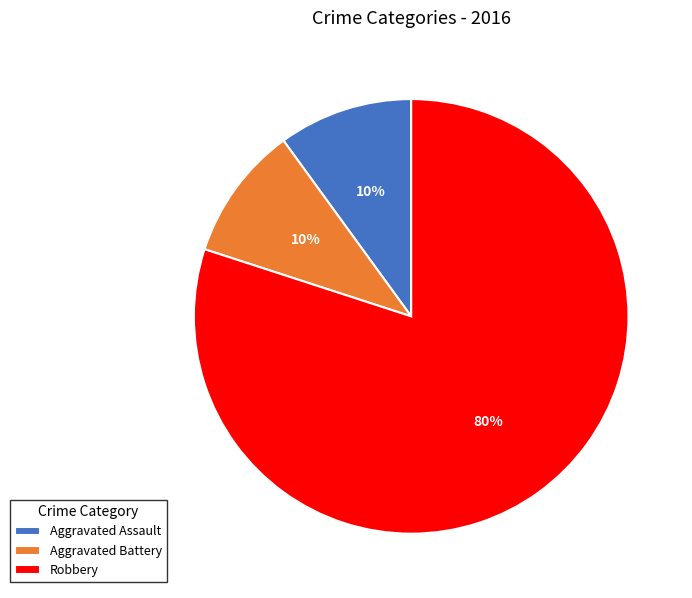

To the nearest percent, what percentage of the pie is Aggravated Battery?

10%